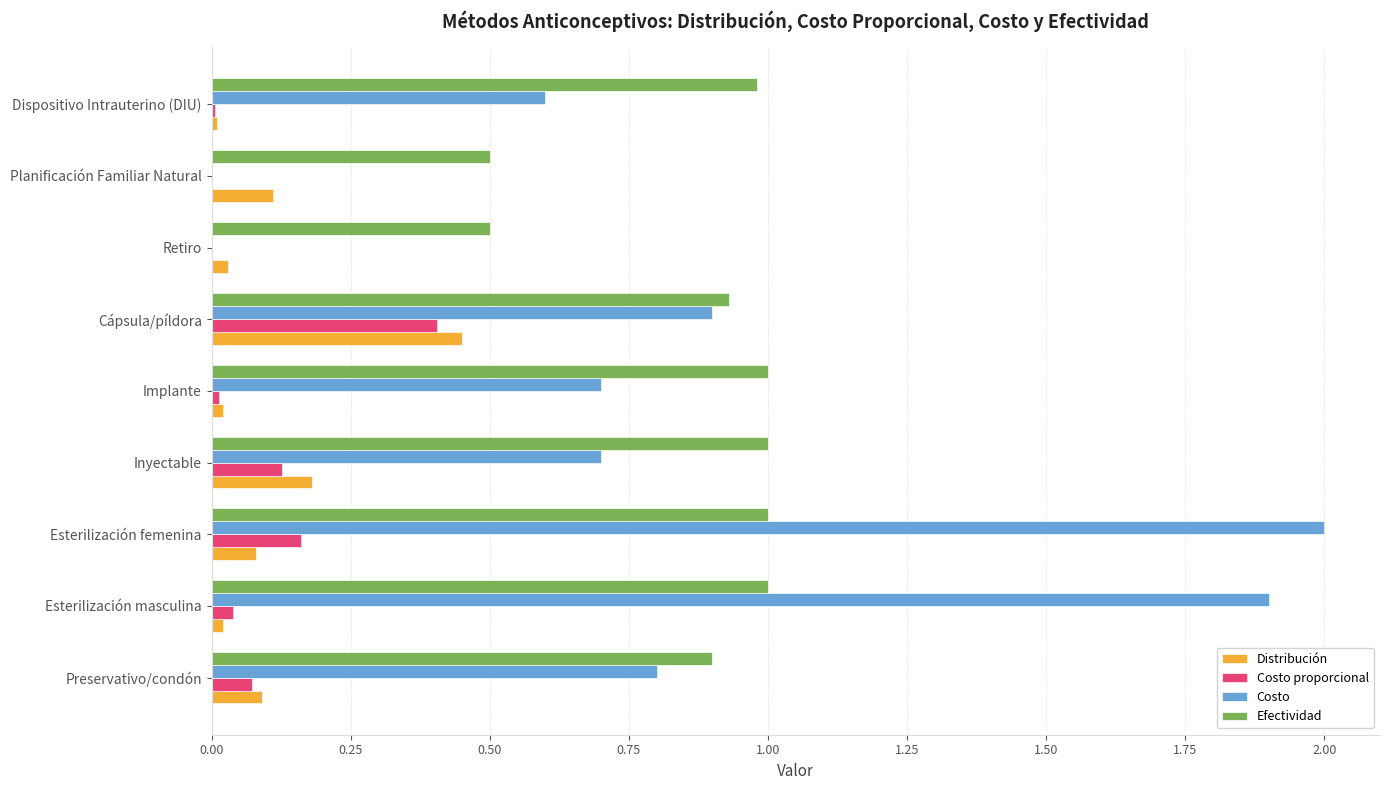

Which series has the largest total across all categories?

Efectividad